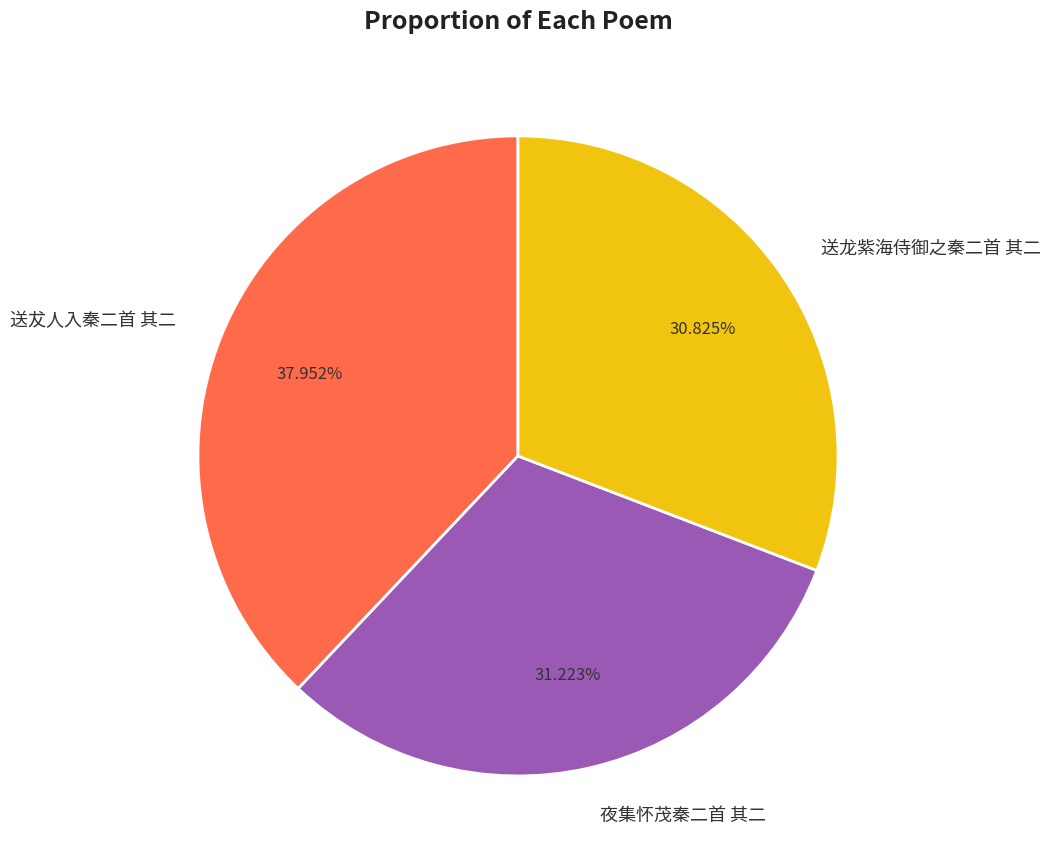

To the nearest percent, what portion does 夜集怀茂秦二首 其二 represent?

31%